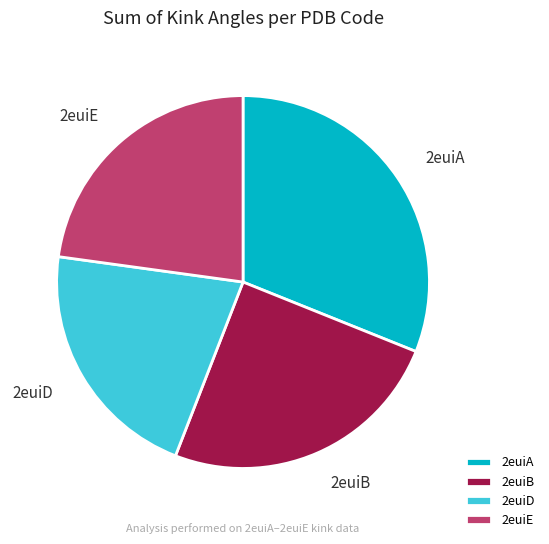

How many segments does this pie chart have?

4